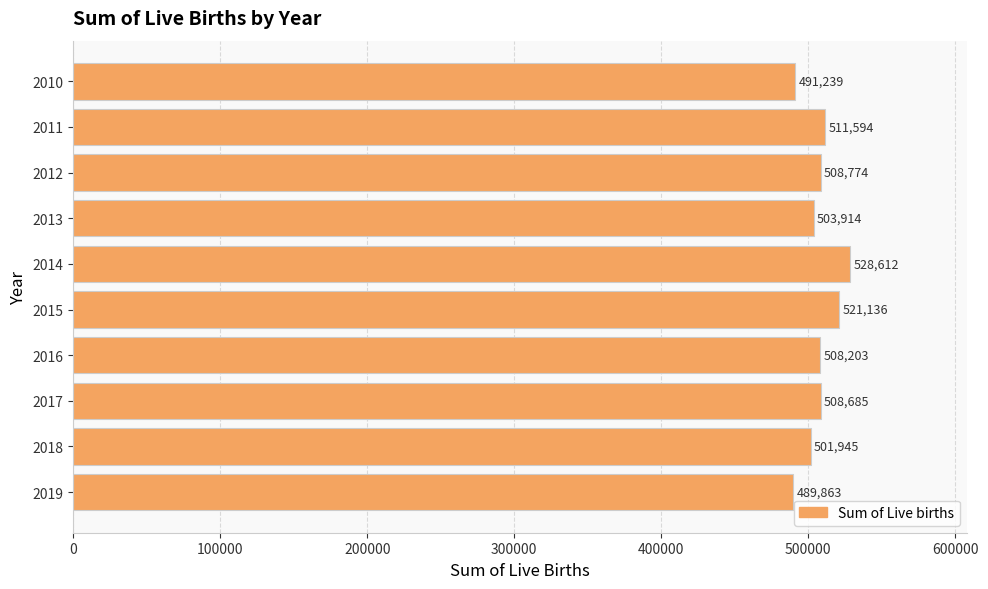

Which label corresponds to the largest value in the chart?

2014